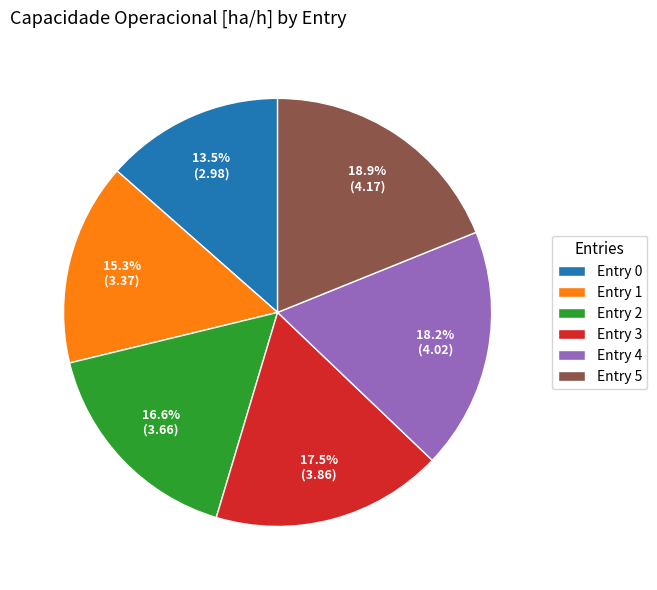

Which category has the biggest portion of the pie?

Entry 5